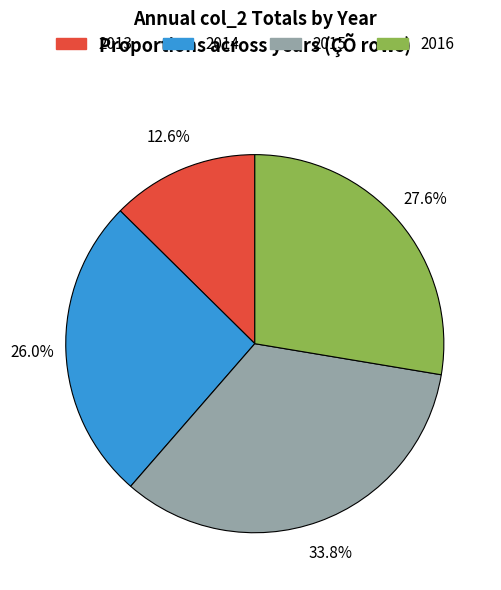

What is the smallest slice in the pie chart?

2013